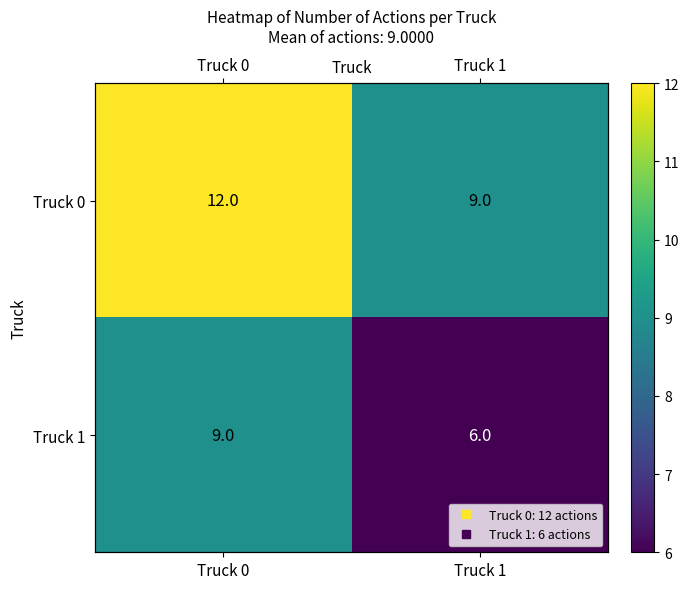

List the labels in order of Truck 1 value, largest first.

Truck 0, Truck 1